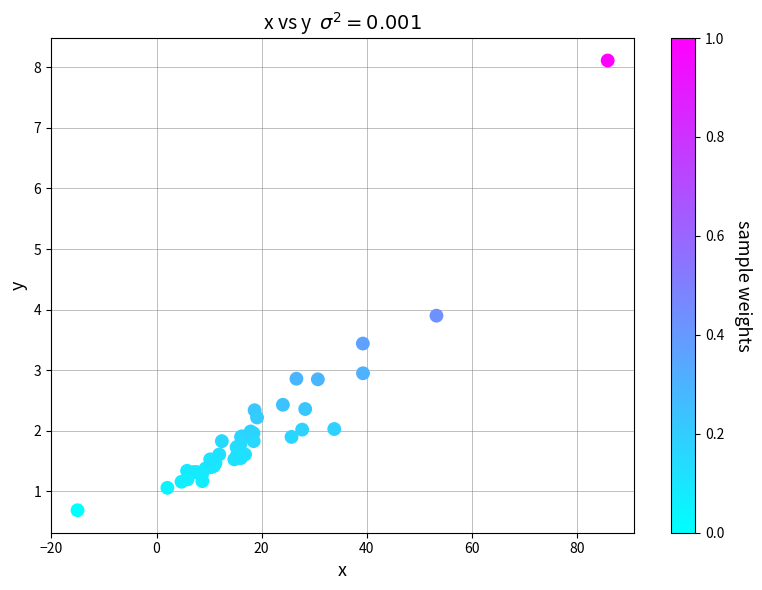

What Y value in the scatter plot is closest to 4?

3.9